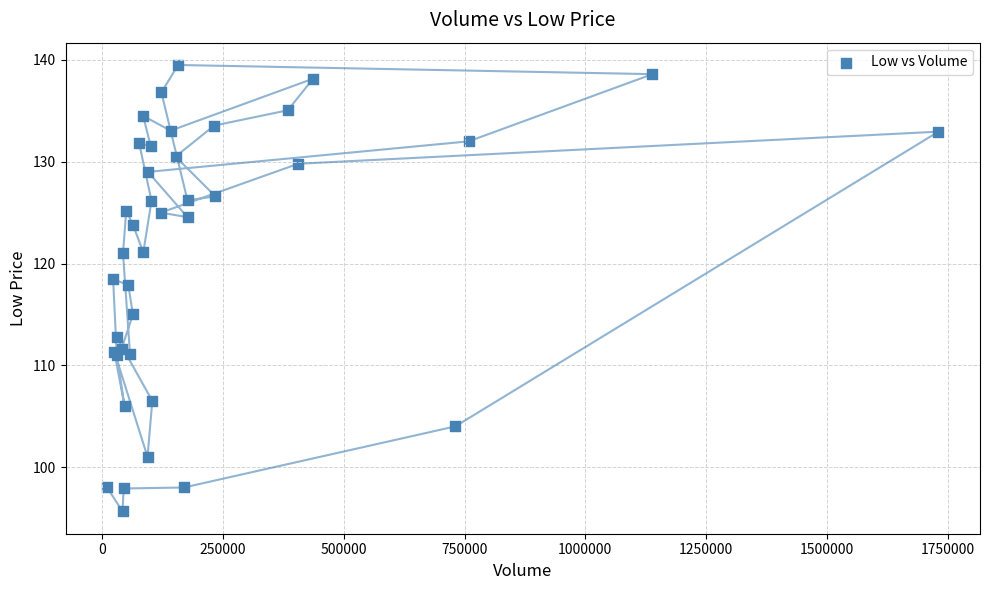

What Y value in the scatter plot is closest to 117?

117.9